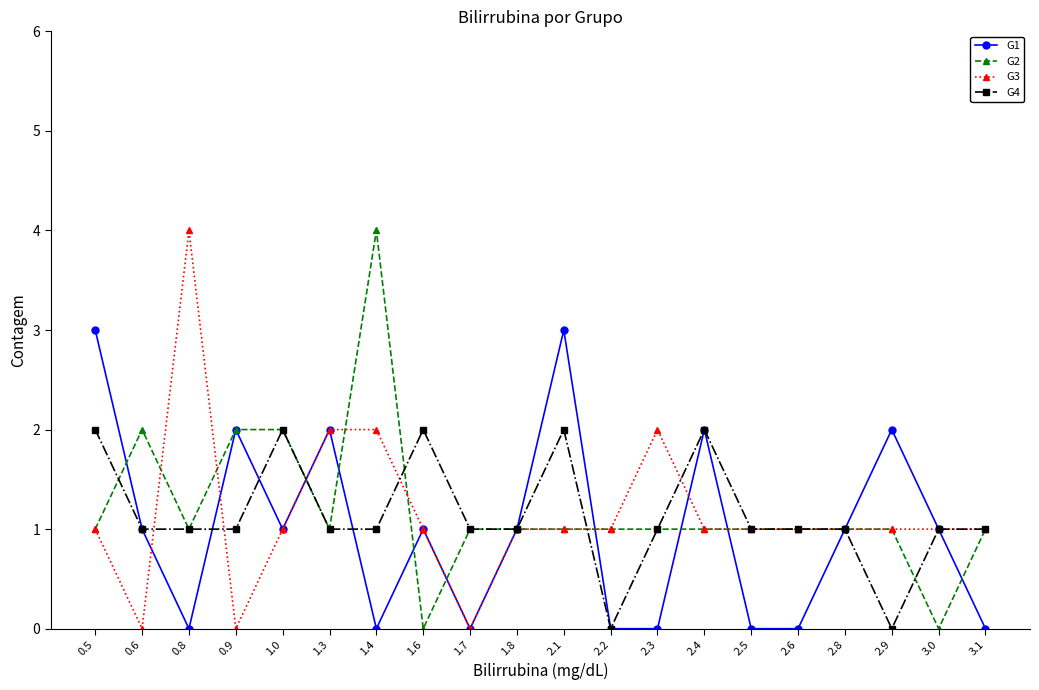

Count the number of data series in this chart.

4